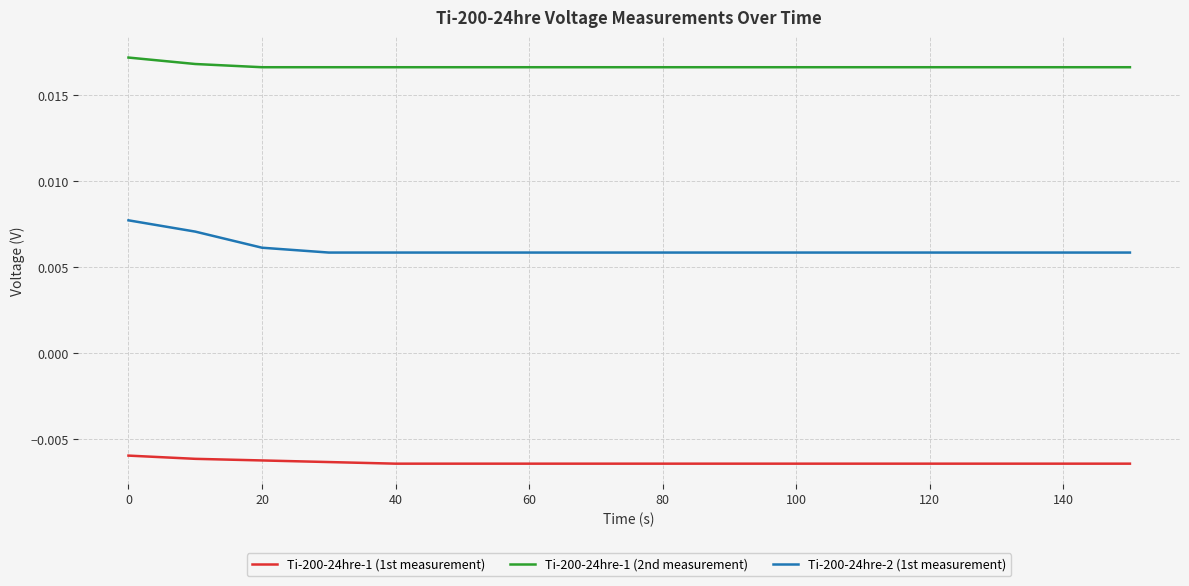

Rank the series by their maximum value, from lowest to highest.

Ti-200-24hre-1 (1st measurement), Ti-200-24hre-2 (1st measurement), Ti-200-24hre-1 (2nd measurement)